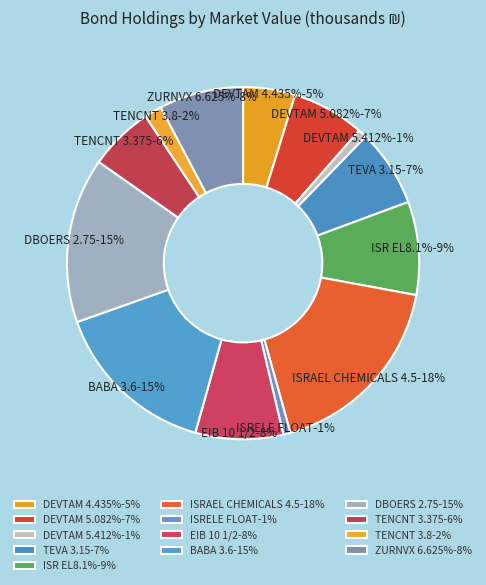

To the nearest percent, what percentage of the pie is TENCNT 3.8?

2%